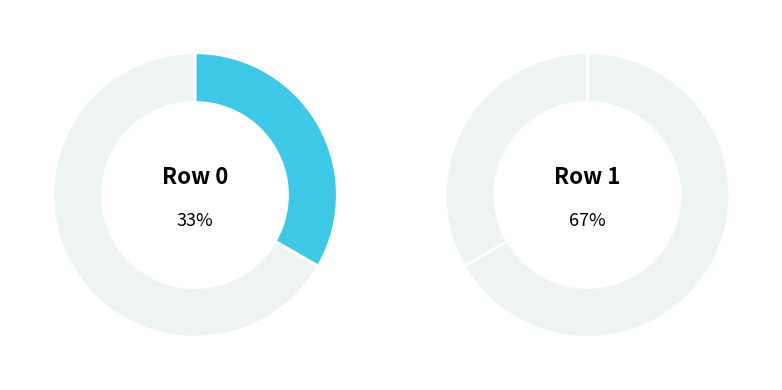

True or false: Row 0 accounts for 27% of the total.

False